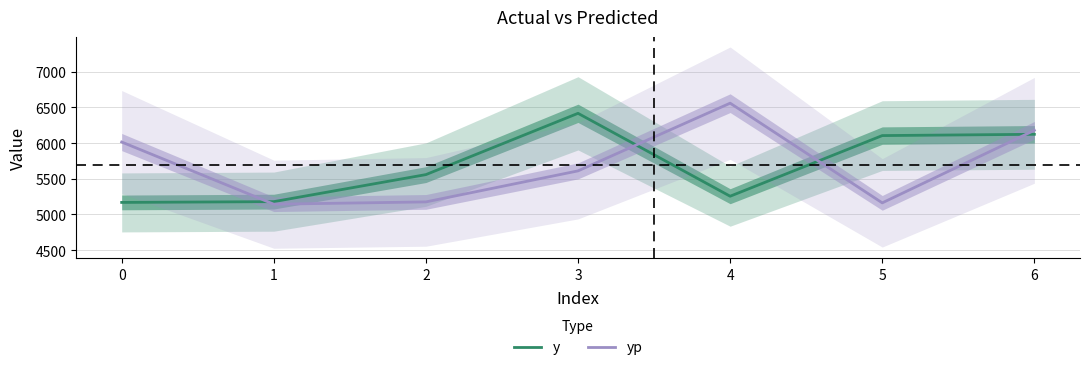

The value of y at 3 is 6418.0. True or false?

True